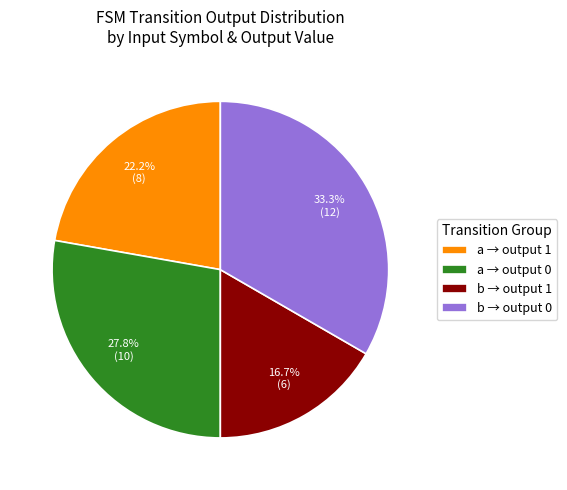

What is the largest slice in the pie chart?

b → output 0